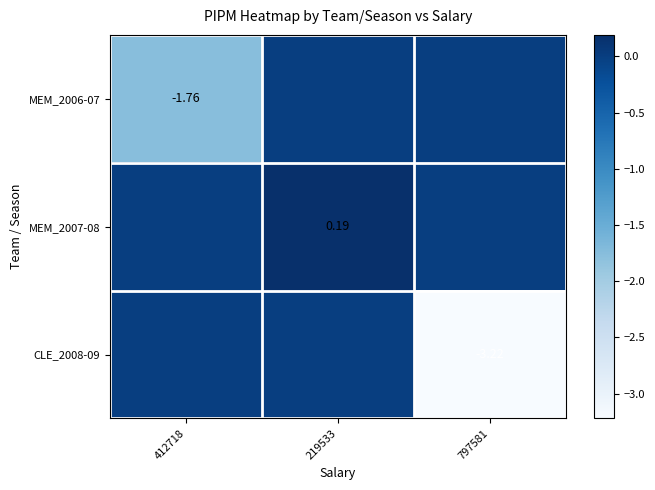

How many series are shown in this chart?

3